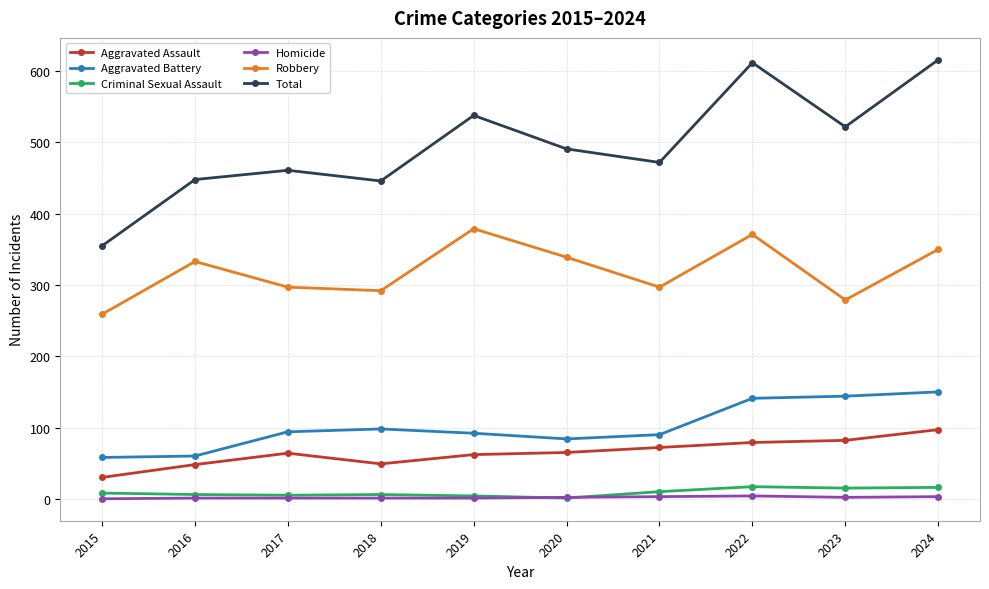

How many interior local valleys does the Total series have?

3